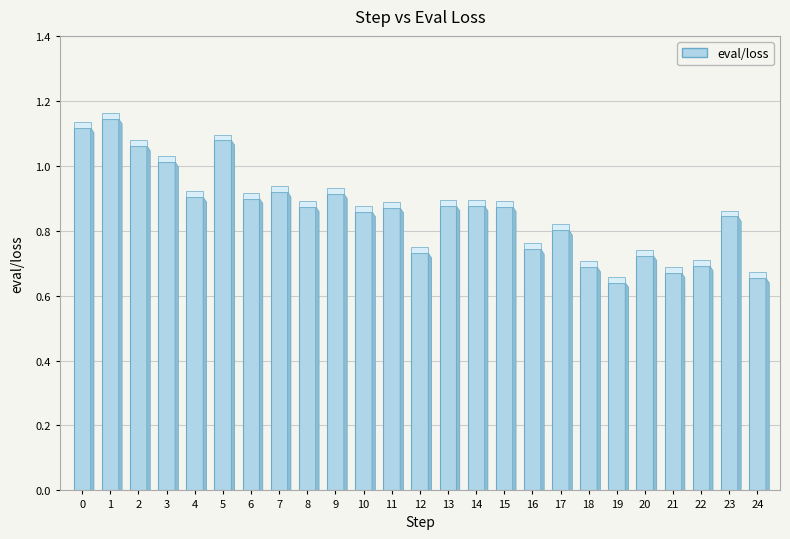

Is it true that the value at 13 is 0.9?

True